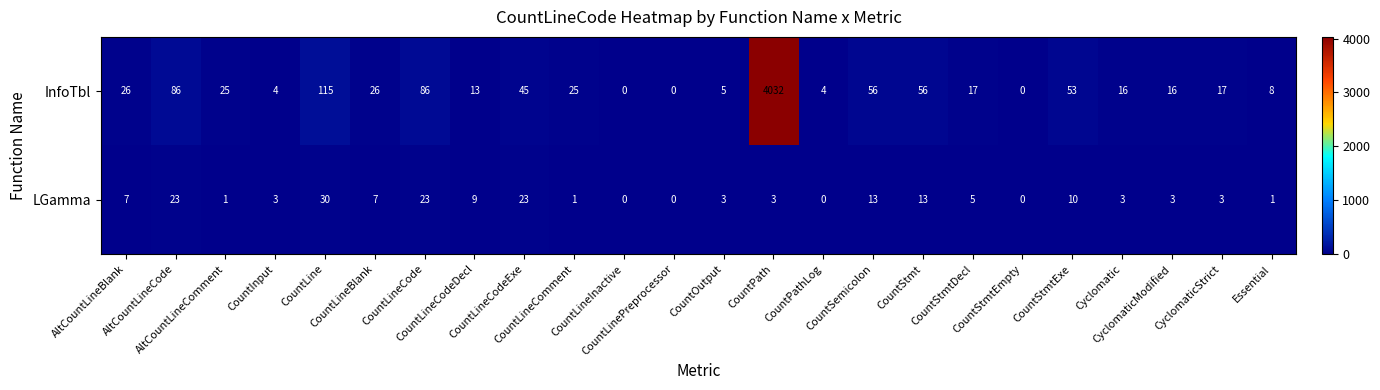

List the series in order of their peak value, lowest first.

LGamma, InfoTbl